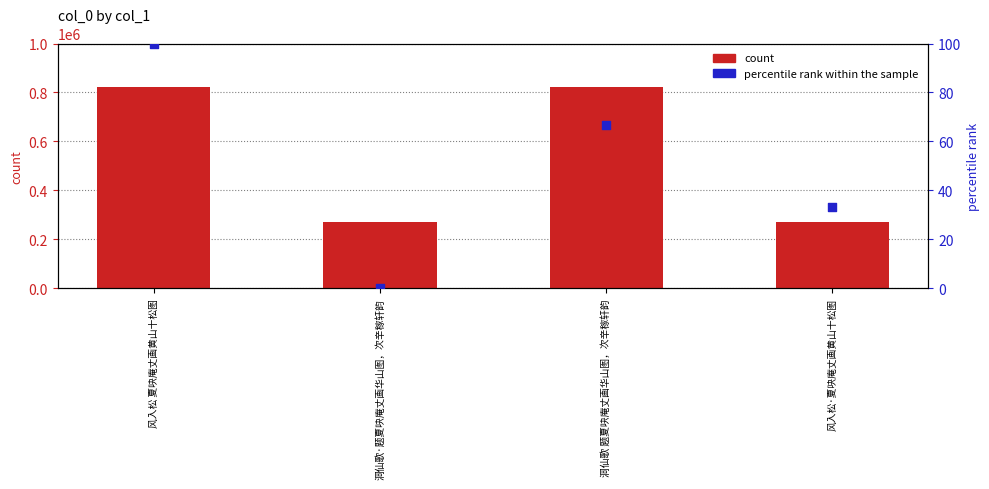

Which series reaches the minimum Y coordinate?

percentile rank within the sample